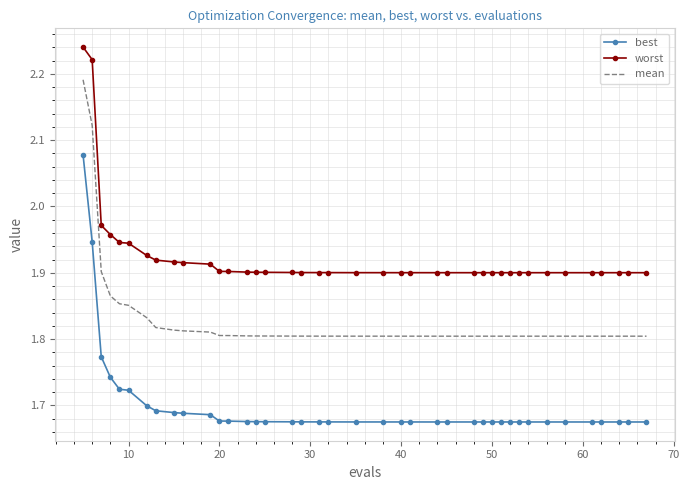

What is the difference between the maximum and minimum values in the worst series?

0.3